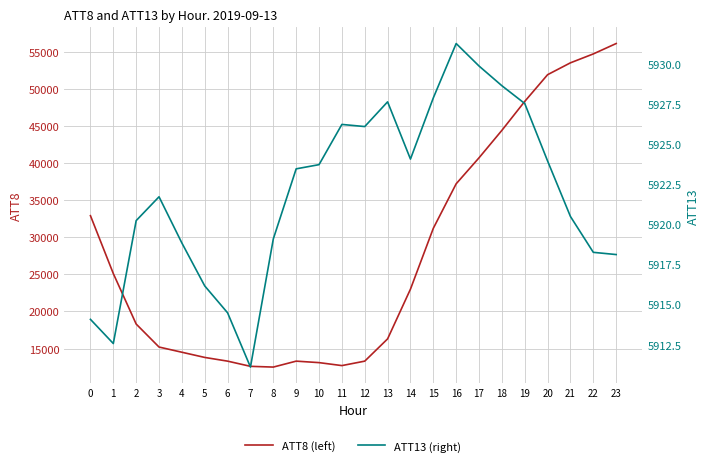

How many interior local peaks does the ATT13 (right) series have?

4